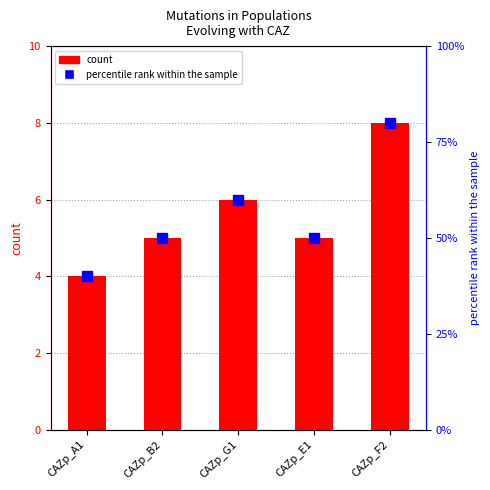

What position from the right is CAZp_G1?

3